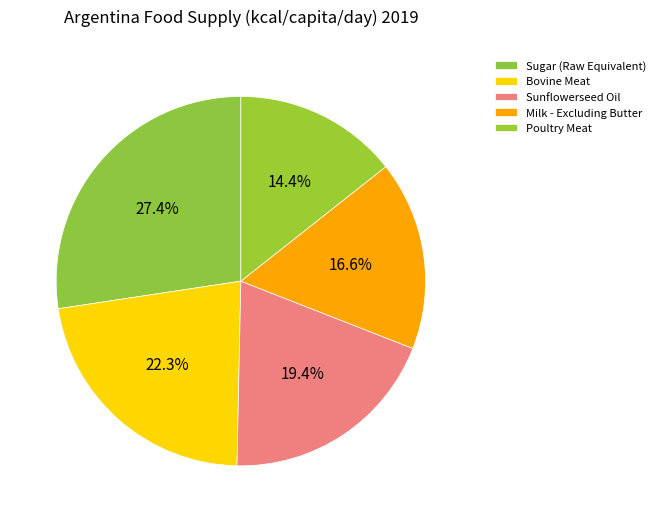

What is the largest slice in the pie chart?

Sugar (Raw Equivalent)